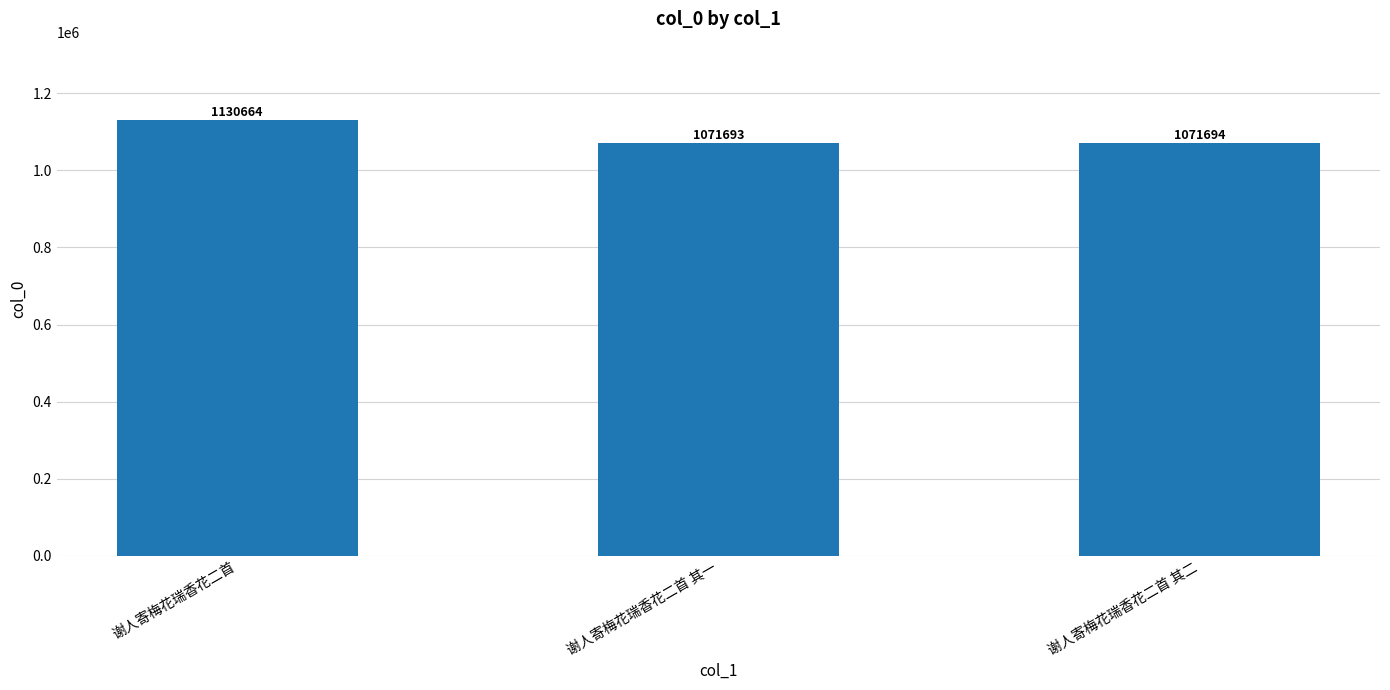

Reading left to right, extract all data points from this chart.

谢人寄梅花瑞香花二首=1130664	谢人寄梅花瑞香花二首 其一=1071693	谢人寄梅花瑞香花二首 其二=1071694